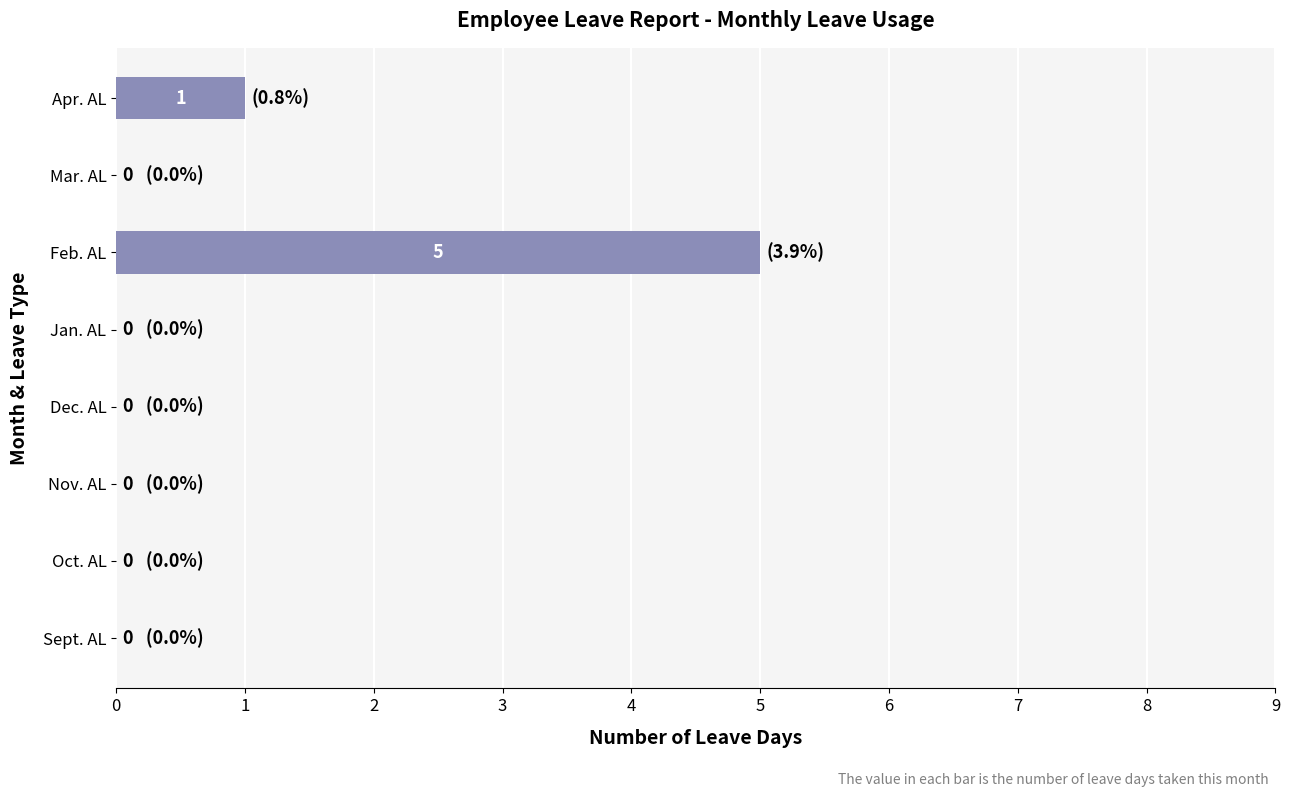

What is the sum of all values?

6